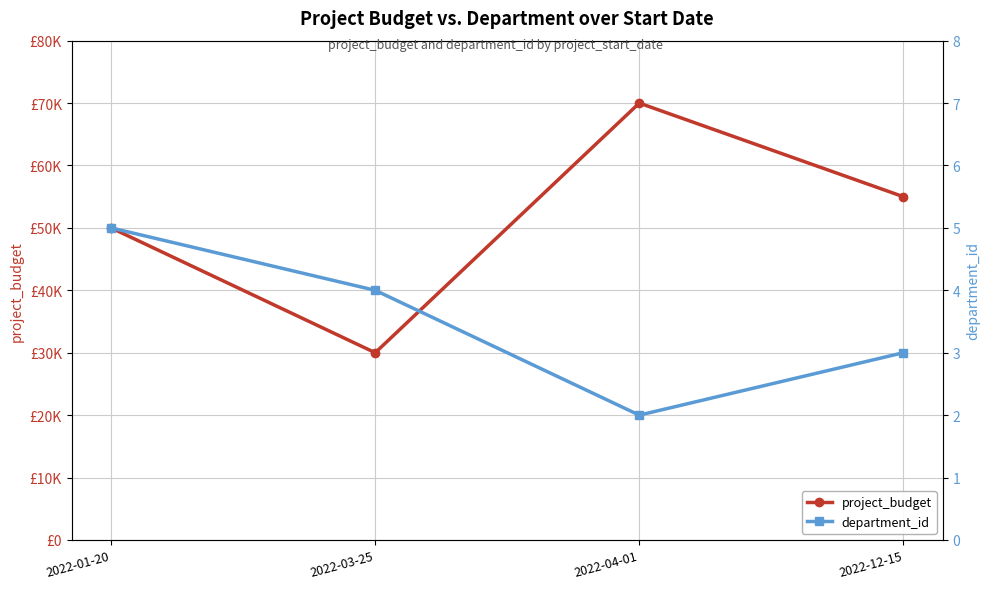

List the series in order of their overall mean, highest first.

project_budget, department_id